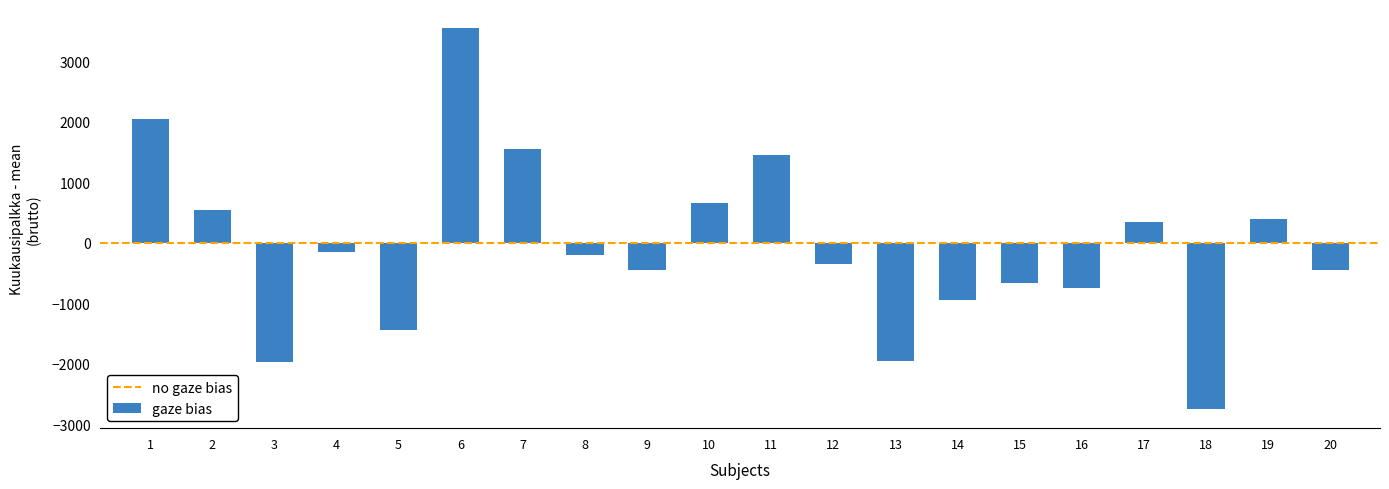

What is the change in value from 4 to 12?

-200.0